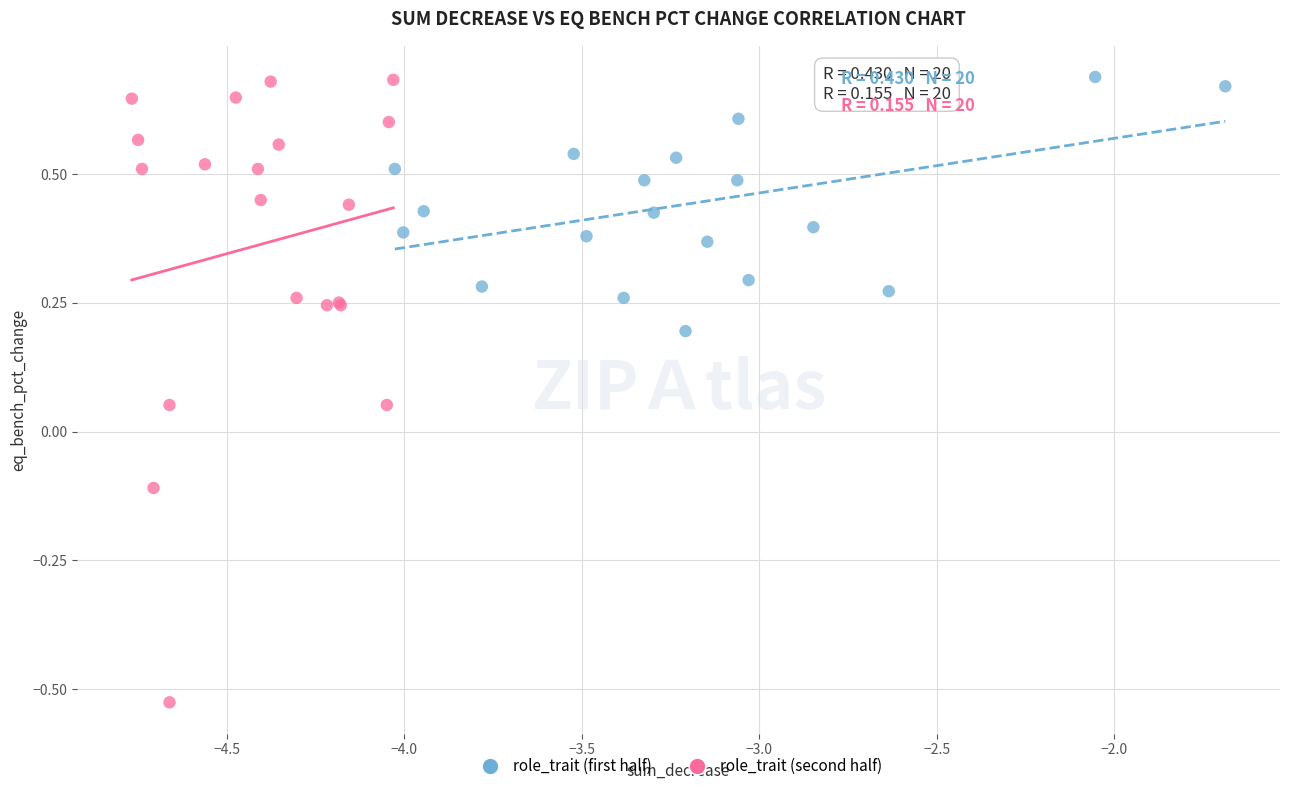

What are all the series names shown in the legend?

role_trait (first half), role_trait (second half)